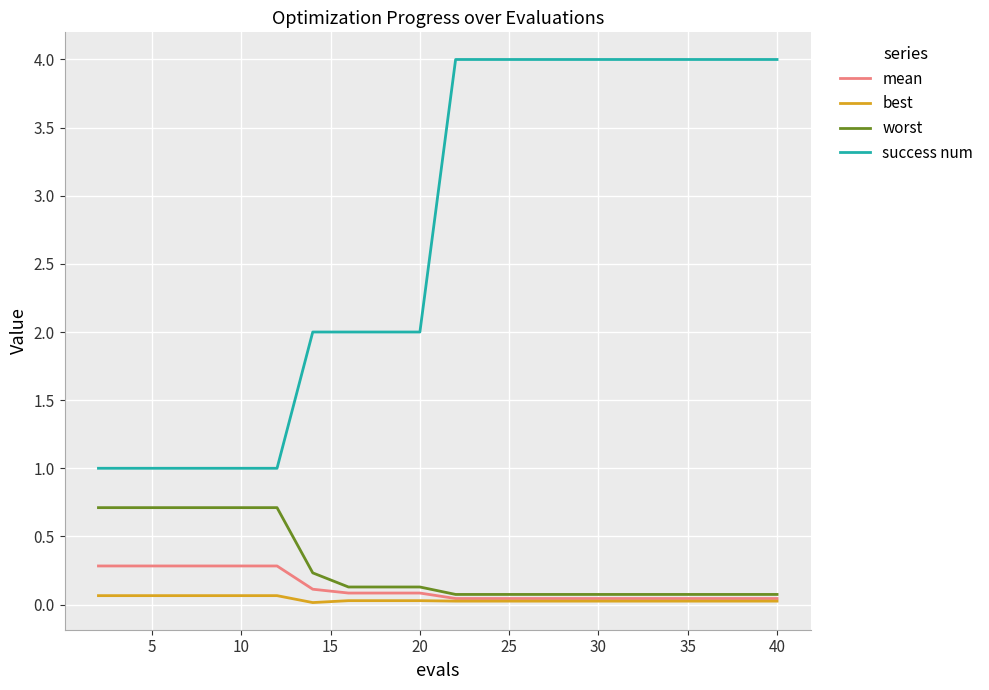

What is the average value of the worst series?

0.3